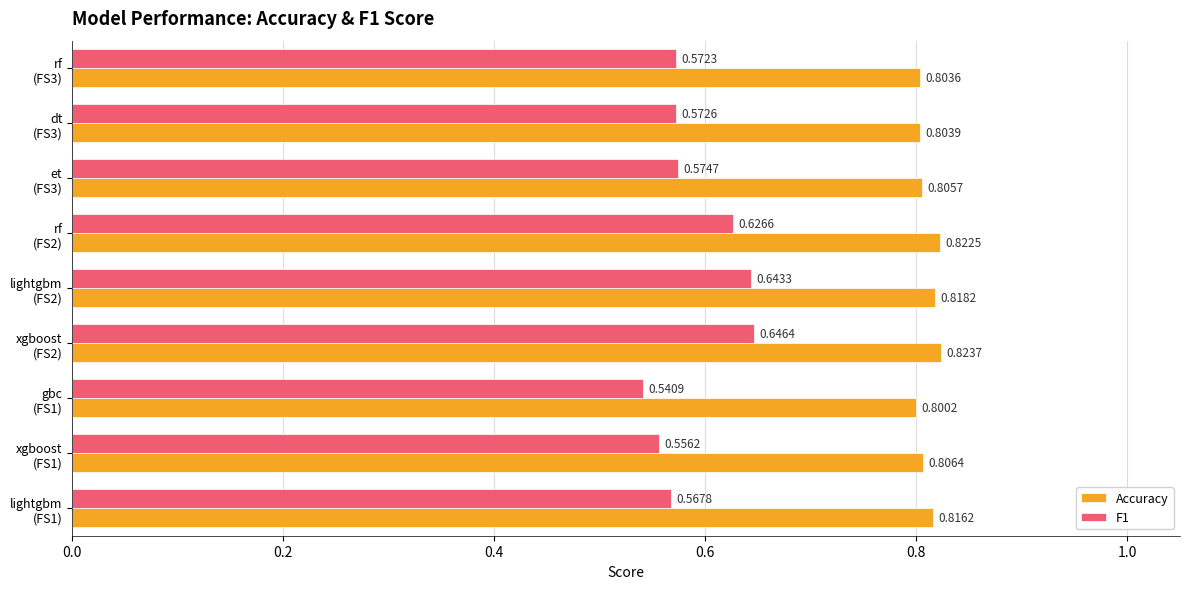

Which series has the widest spread of values?

F1